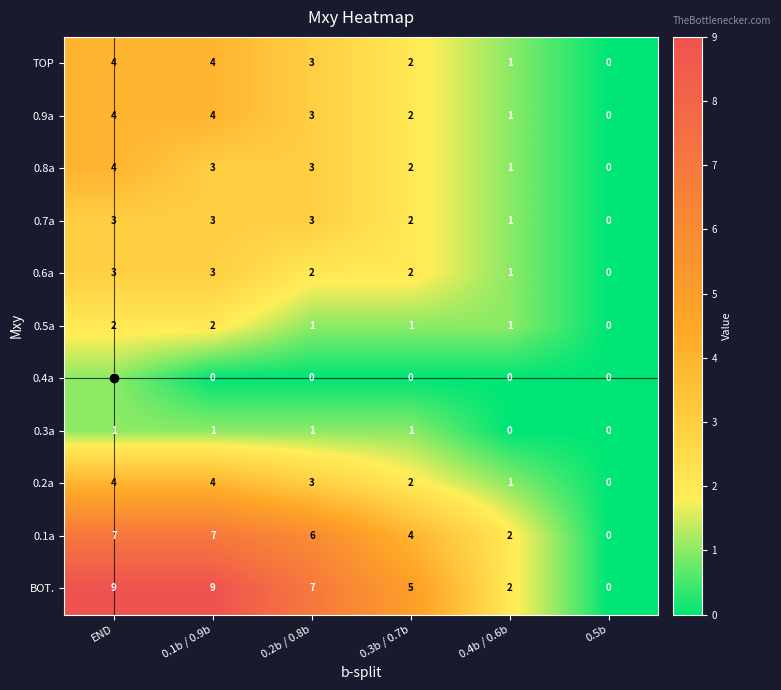

Which series has the widest spread of values?

BOT.